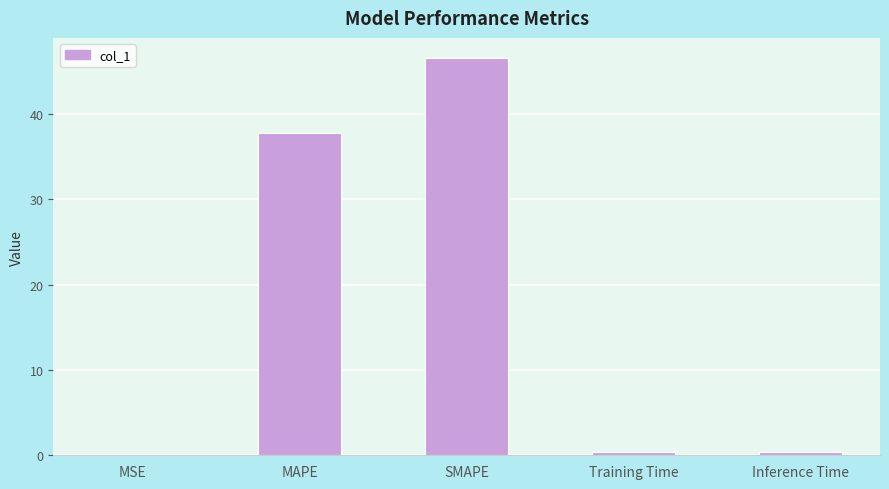

Which has a higher value, SMAPE or MSE?

SMAPE